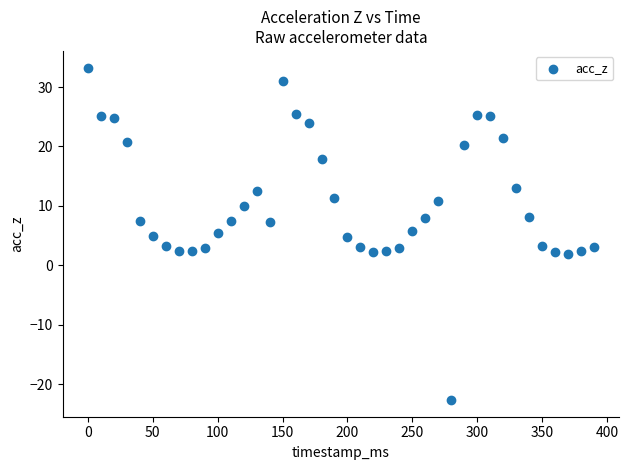

What is the range of X values (max minus min)?

390.0